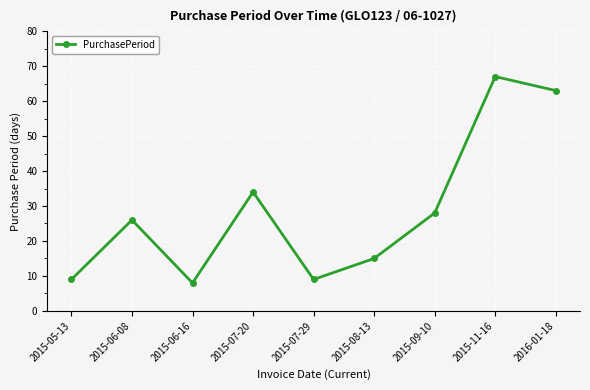

What position from the left is 2015-05-13?

1